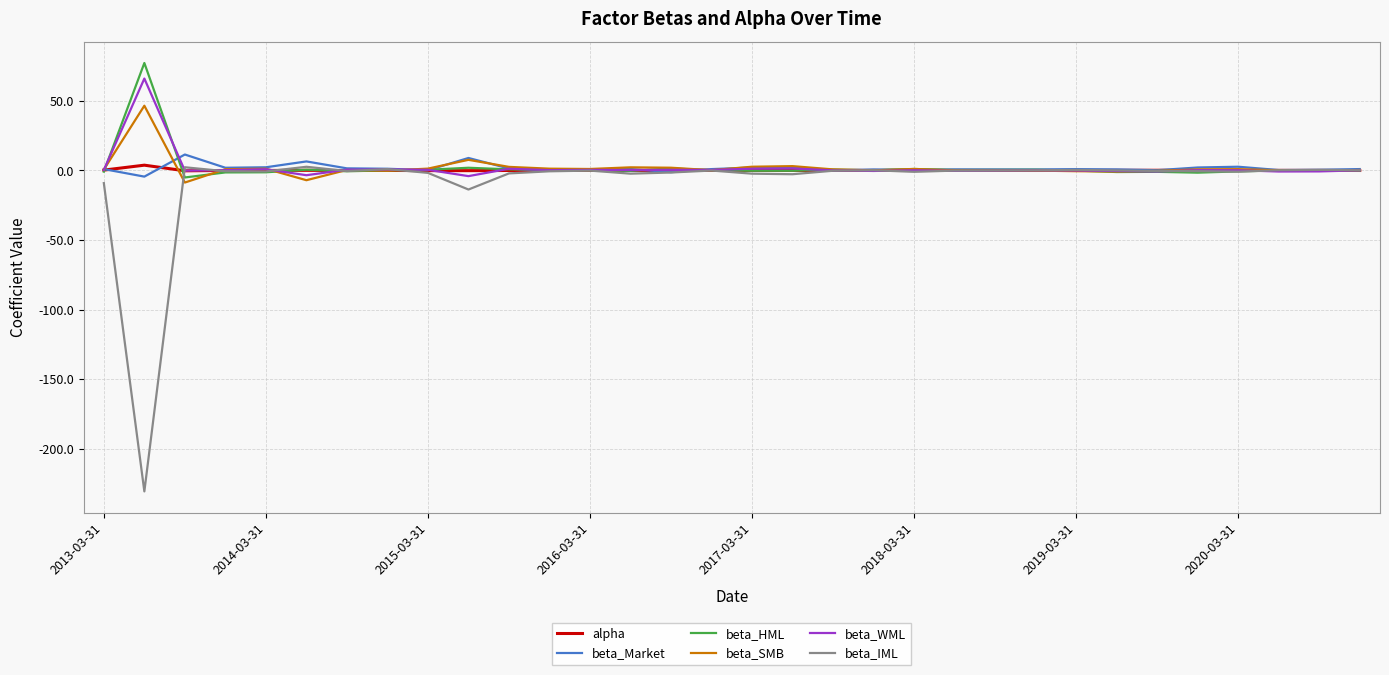

What is the smallest value displayed?

-230.6